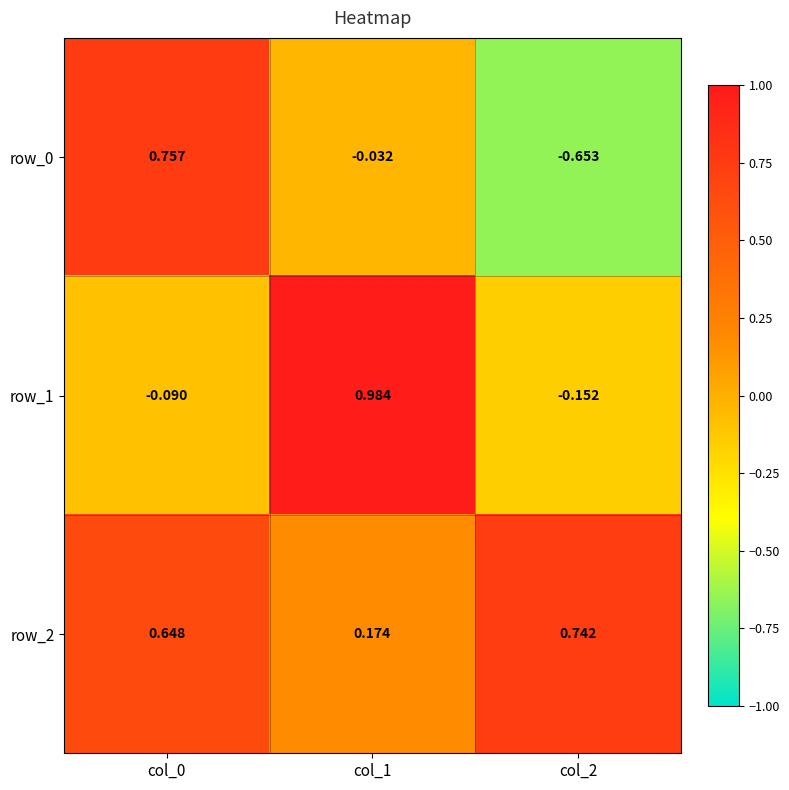

Is the value of row_2 at col_1 greater than the value of row_1 at col_1?

No